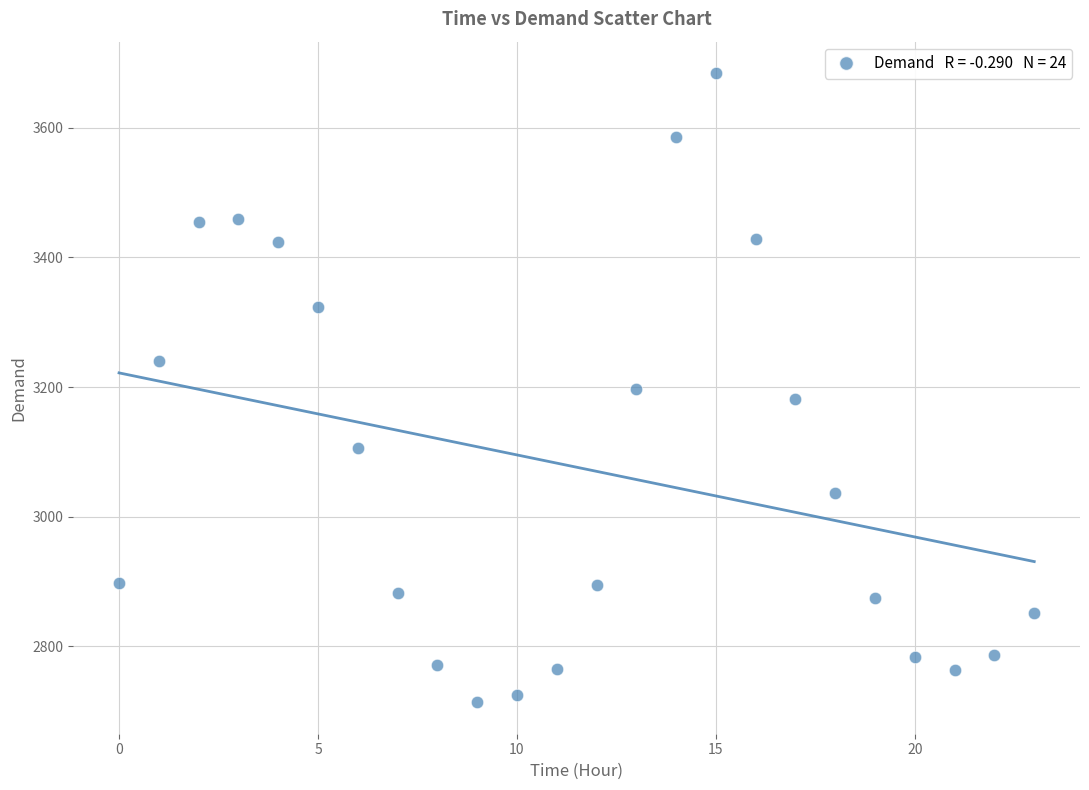

What is the range of Y values (max minus min)?

970